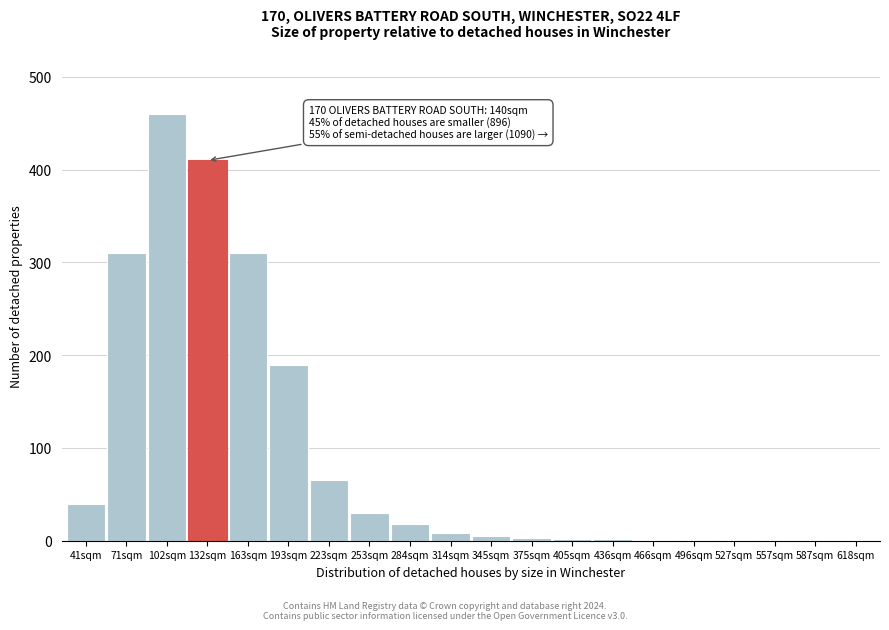

Which has a higher value, 41sqm or 587sqm?

41sqm